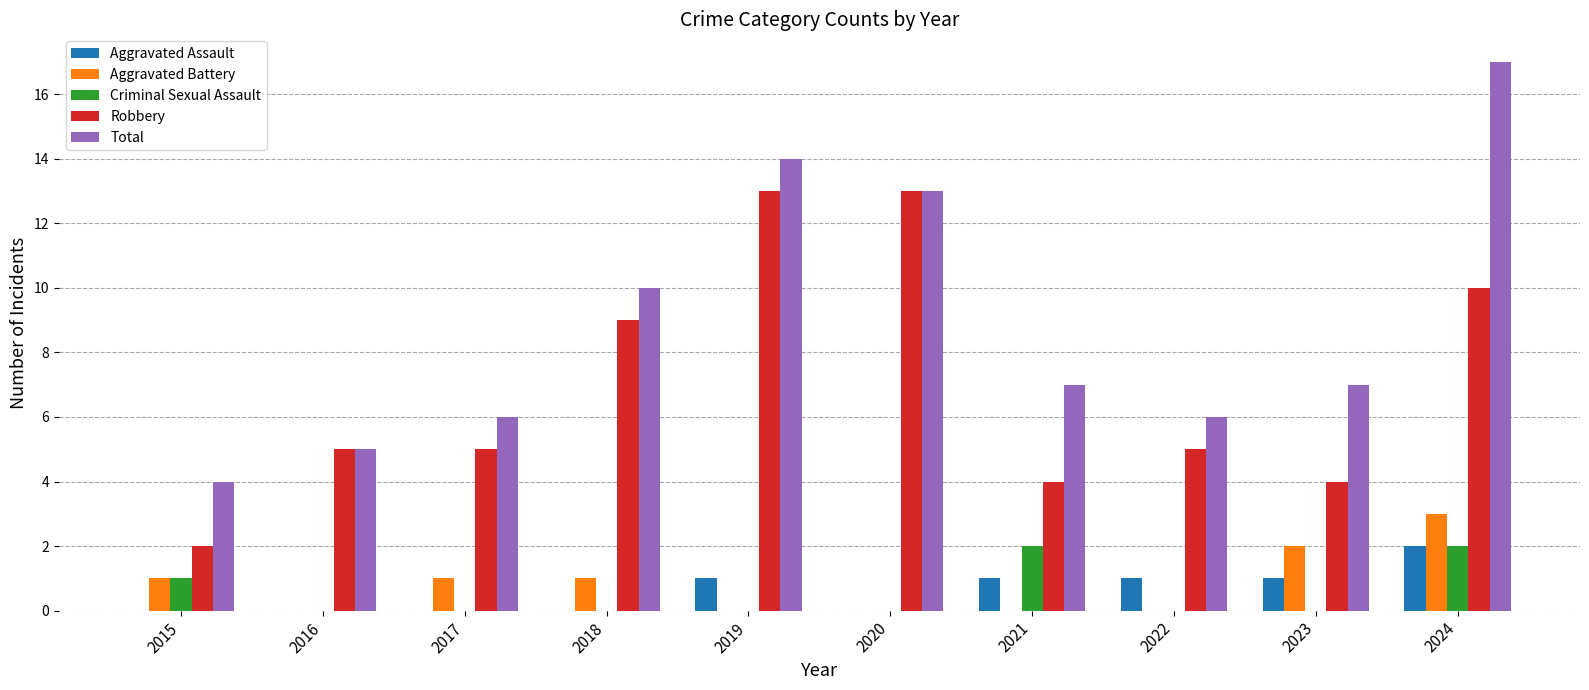

What is the total value across all series at 2019?

28